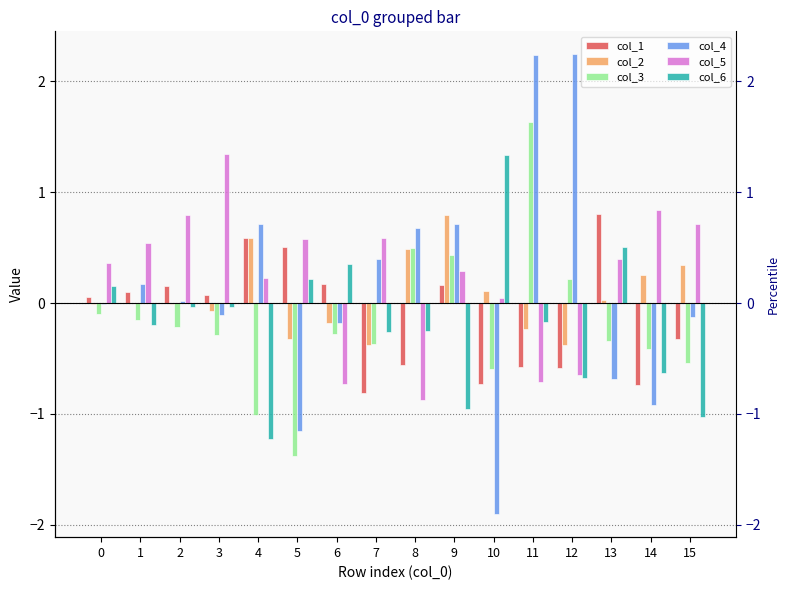

Is it true that col_1 equals -0.7 at 14?

True